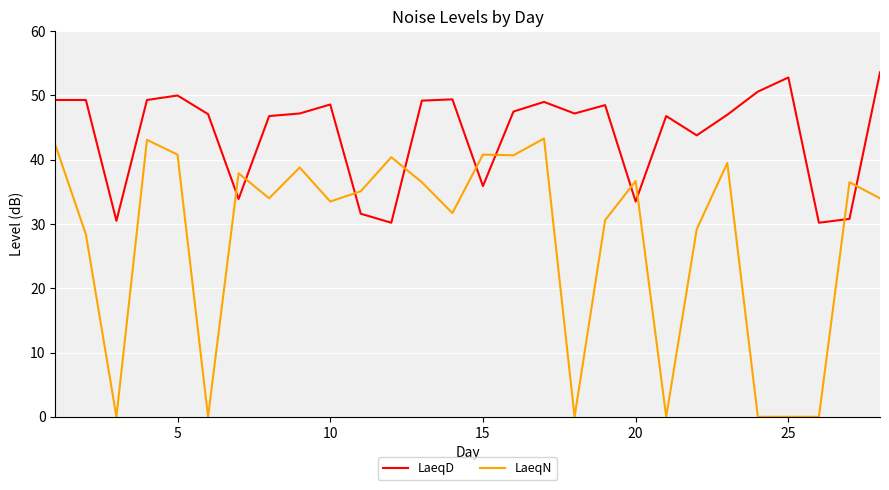

At how many categories does at least one series exceed 6?

28